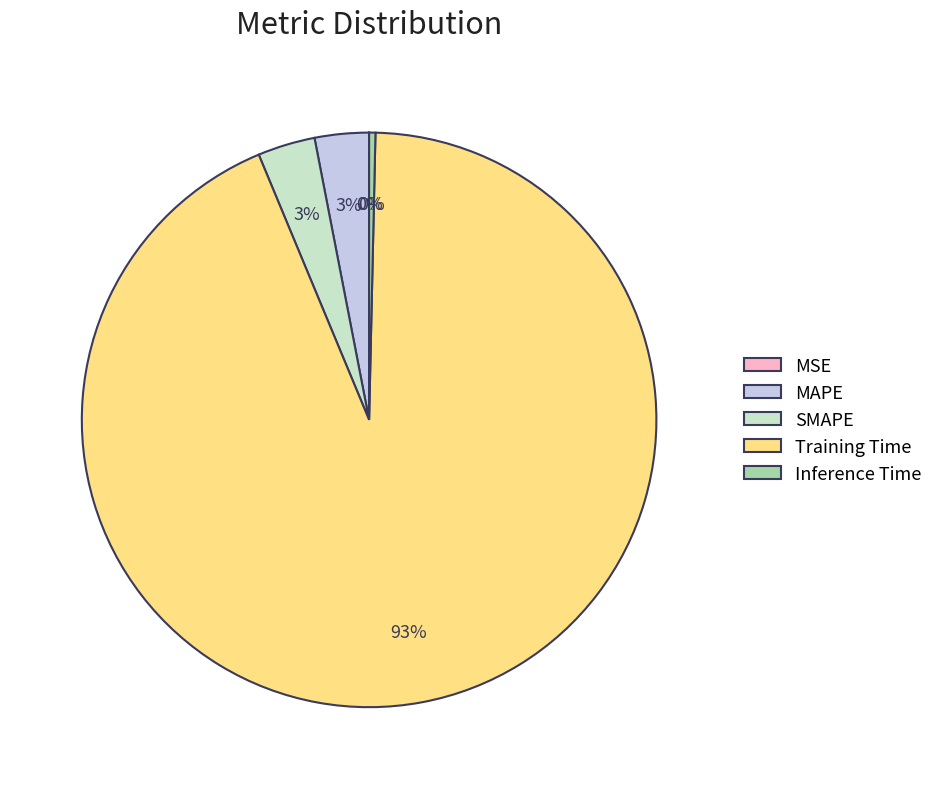

To the nearest percent, what is the difference between the Inference Time and SMAPE slice percentages?

3%